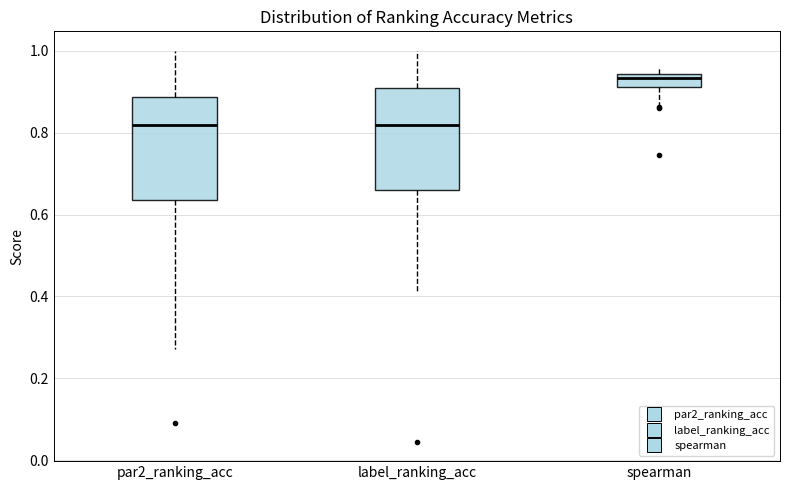

Where is the lower edge of the box for spearman on the y-axis? The values are not printed on the chart, so give them approximately, as read against the axis.

0.92